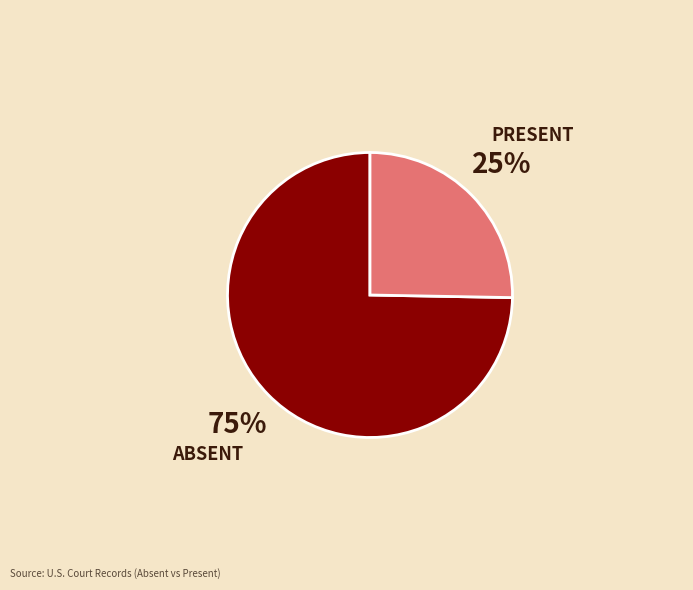

To the nearest percent, what is the average slice percentage?

50%